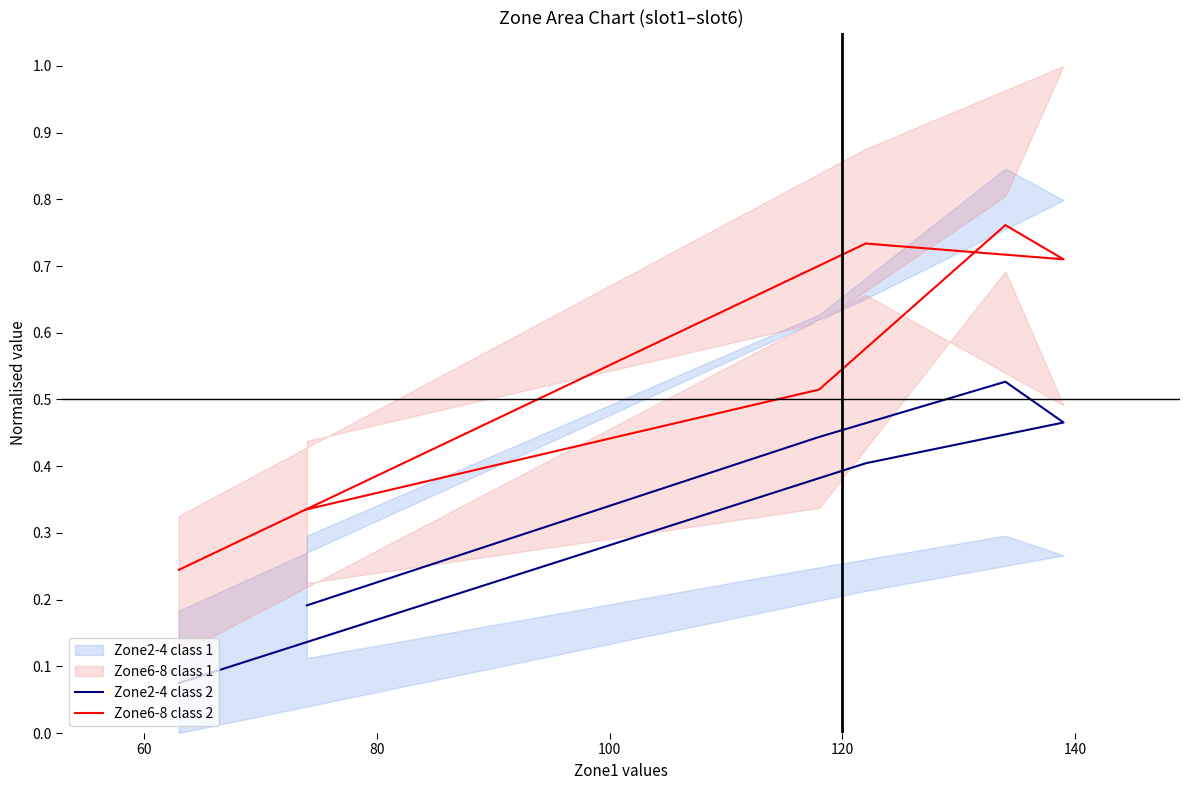

True or false: Zone6-8 class 2 and Zone2-4 class 2 intersect in this chart.

False